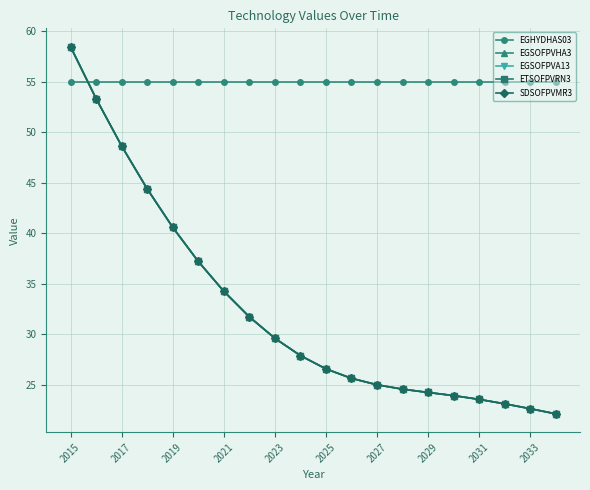

What is the average value of the EGSOFPVA13 series?

32.4